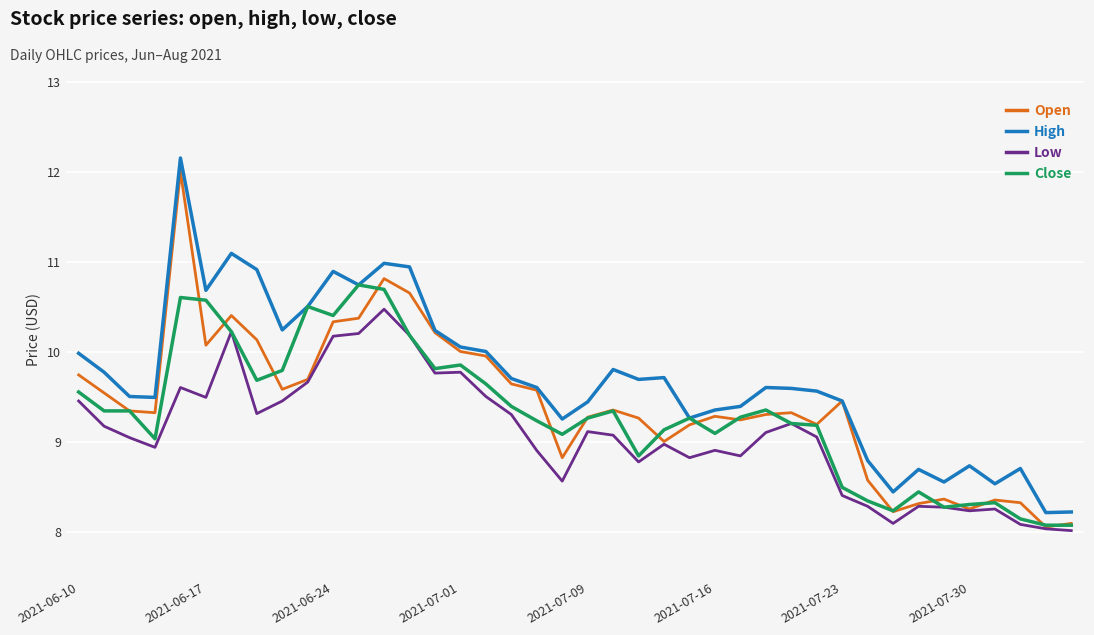

Which series has the largest total across all categories?

High